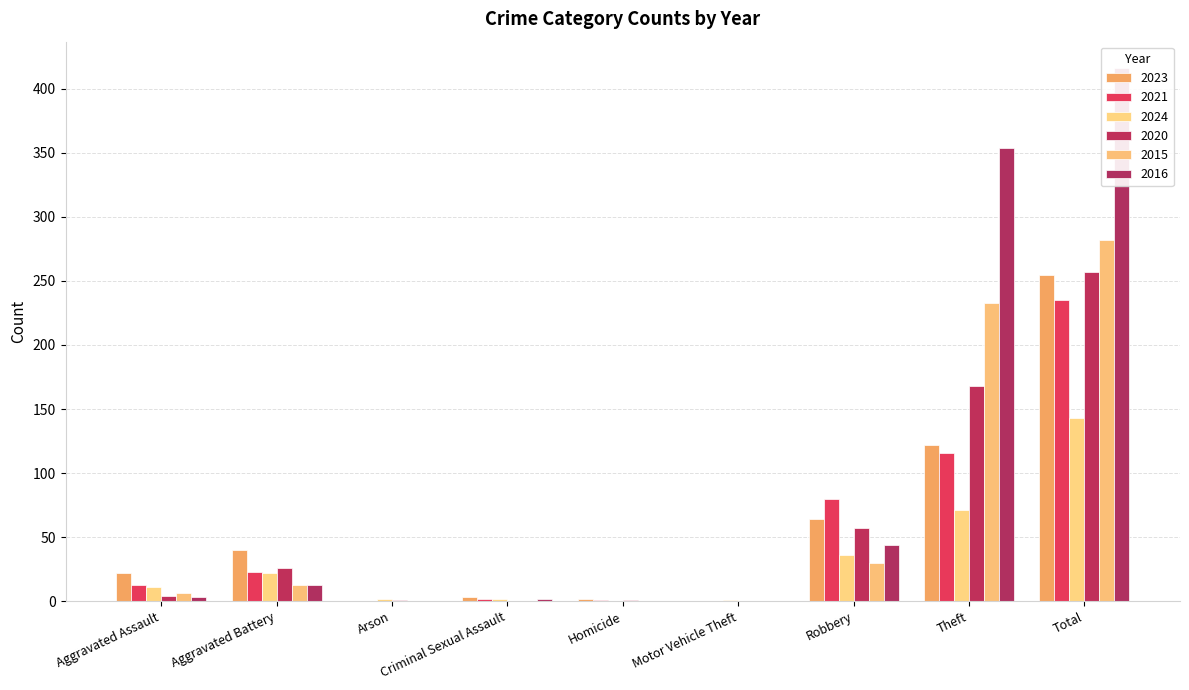

List the labels in order of 2016 value, largest first.

Total, Theft, Robbery, Aggravated Battery, Aggravated Assault, Criminal Sexual Assault, Arson, Homicide, Motor Vehicle Theft